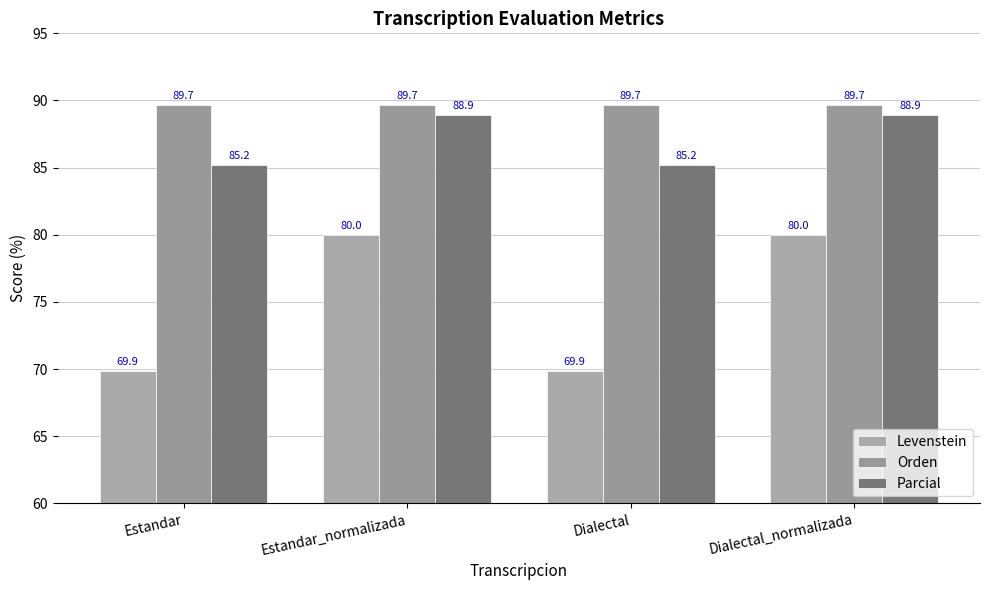

What is the total value across all series at Estandar?

244.7